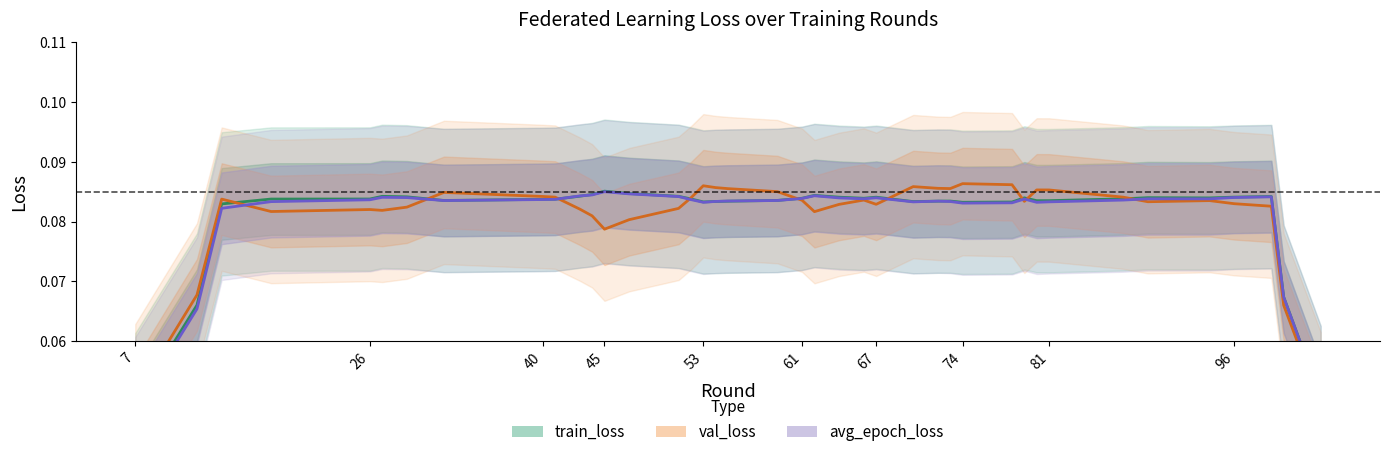

True or false: train_loss has more than 1 interior local peaks.

True